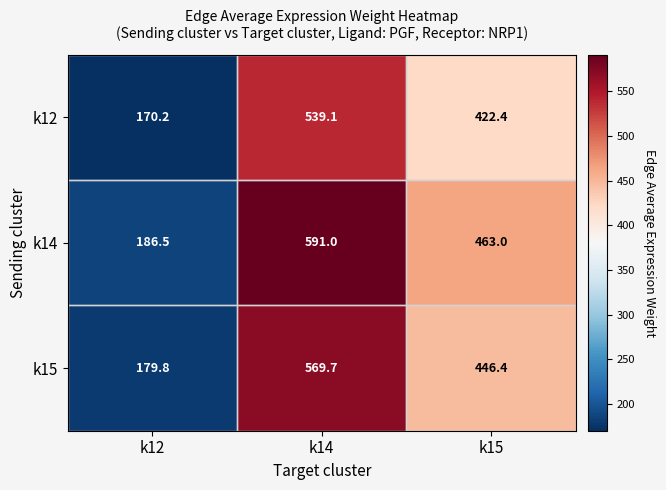

What is the smallest value displayed?

170.2